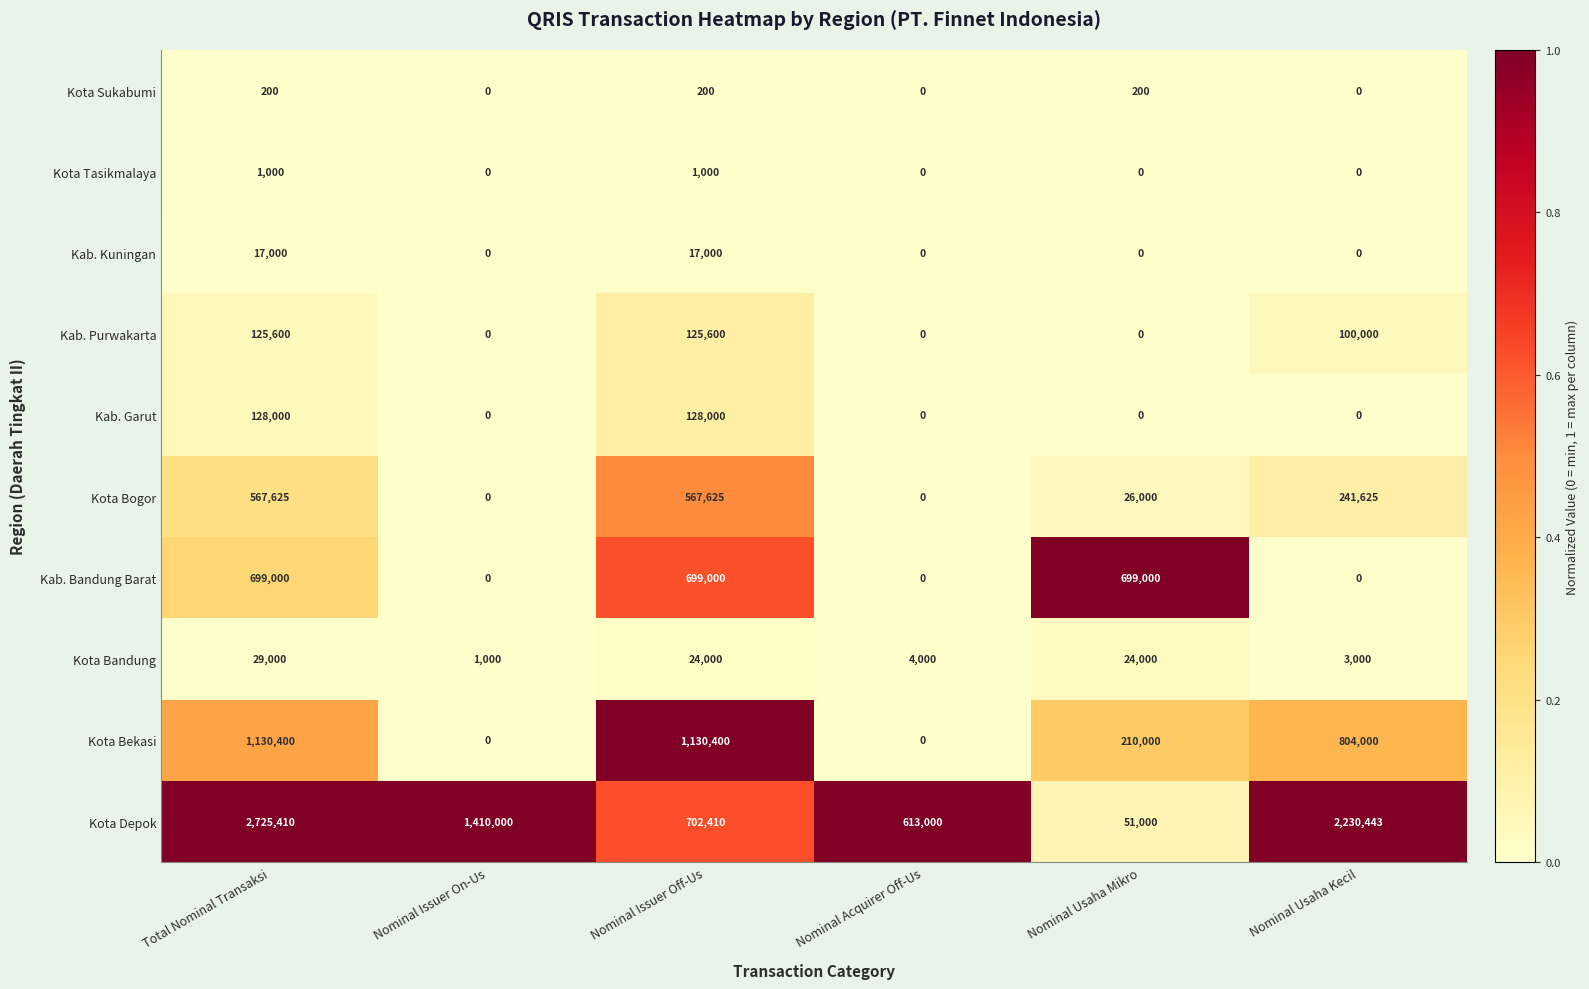

True or false: Kota Bogor has a value of 338797 at Nominal Usaha Kecil.

False